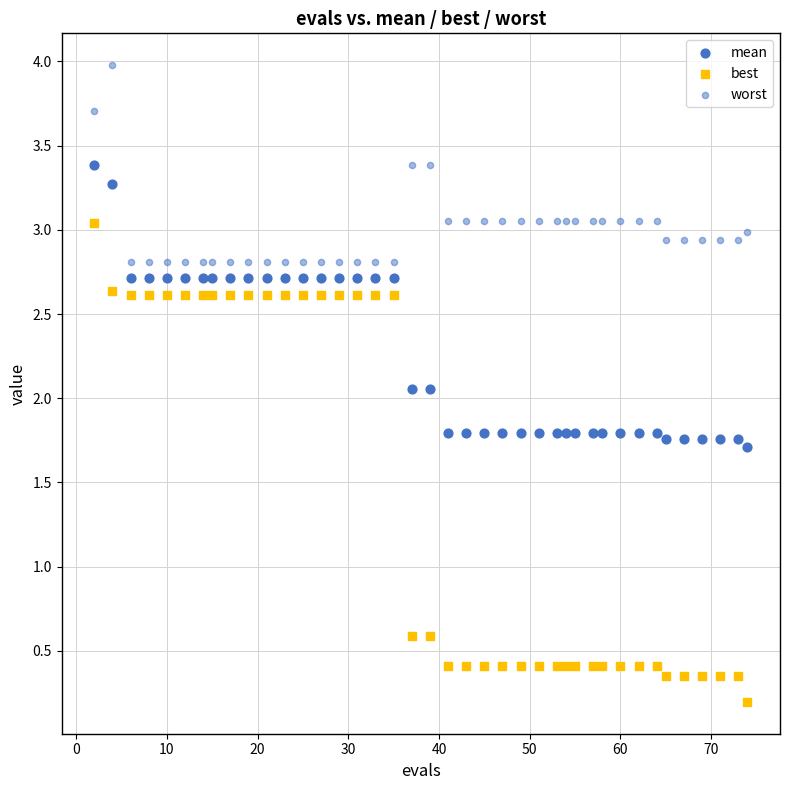

Count the number of points in this scatter plot.

120